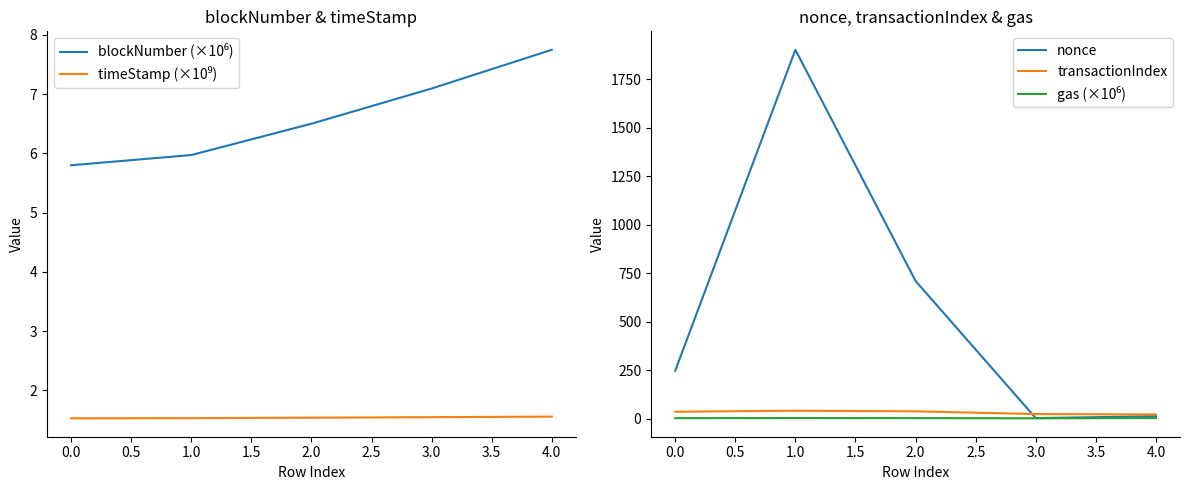

What are all the series names shown in the legend?

blockNumber (×10⁶), timeStamp (×10⁹), nonce, transactionIndex, gas (×10⁶)